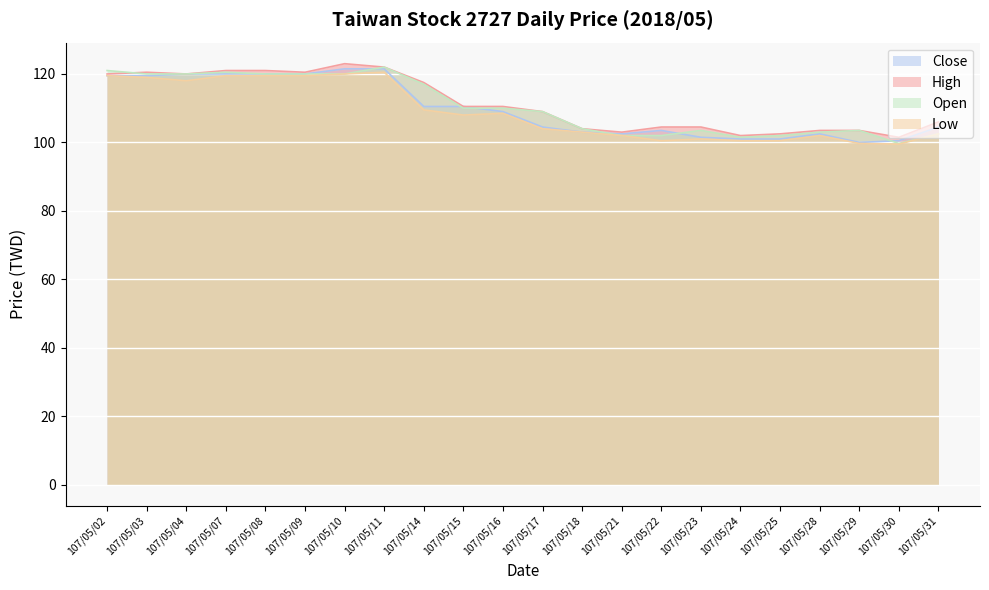

Which series has the largest total across all categories?

High